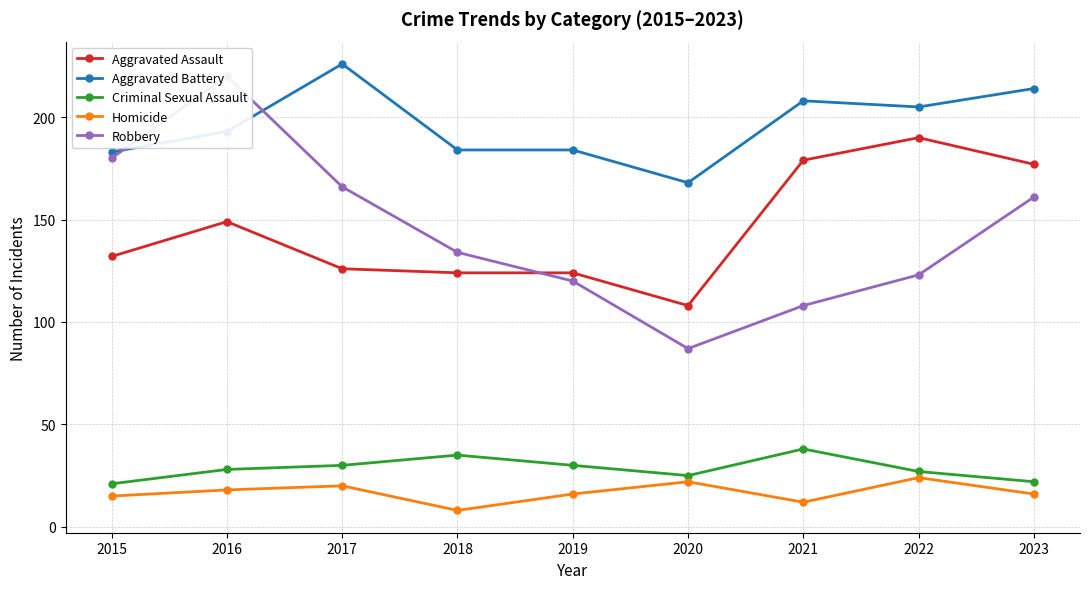

How many categories are shown in the chart?

9